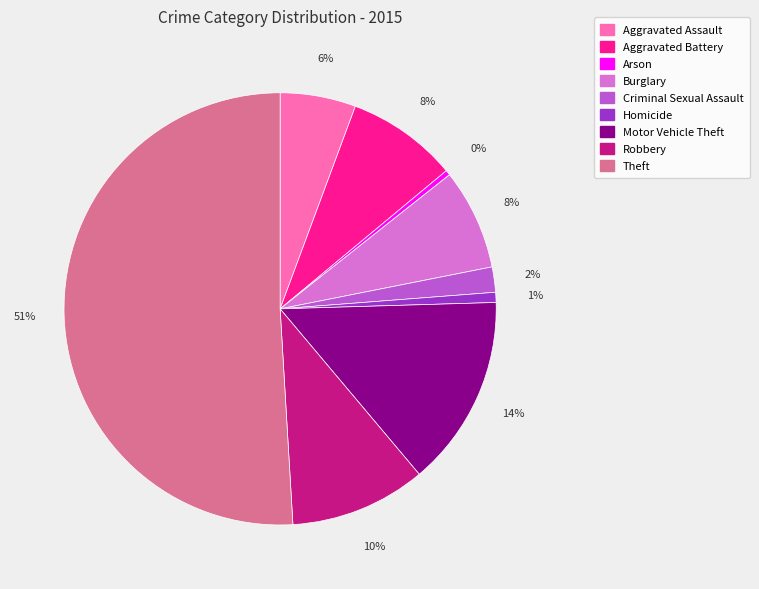

What is the largest slice in the pie chart?

Theft